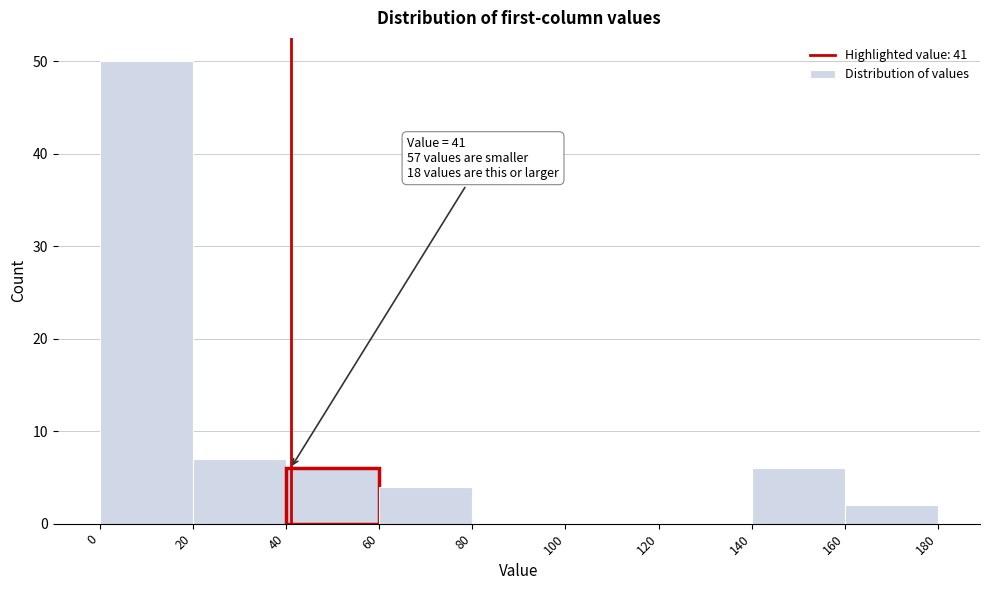

Over which range of the x-axis is the bar tallest?

0 to 20